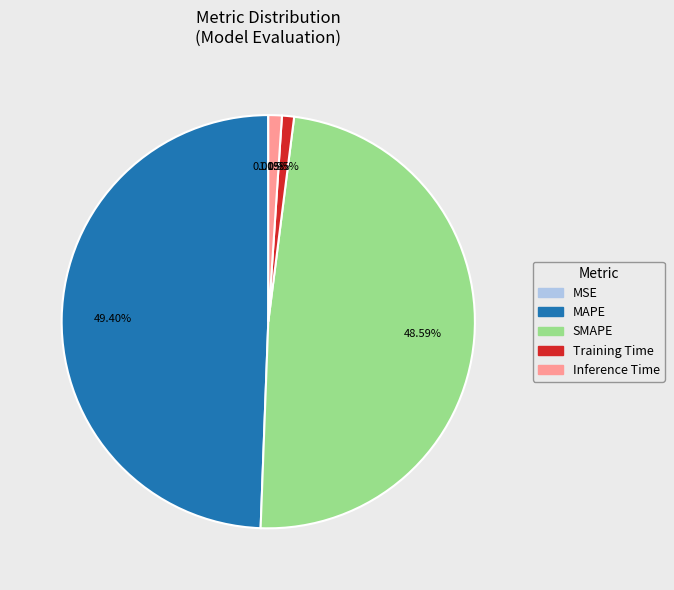

Which slice is the largest?

MAPE